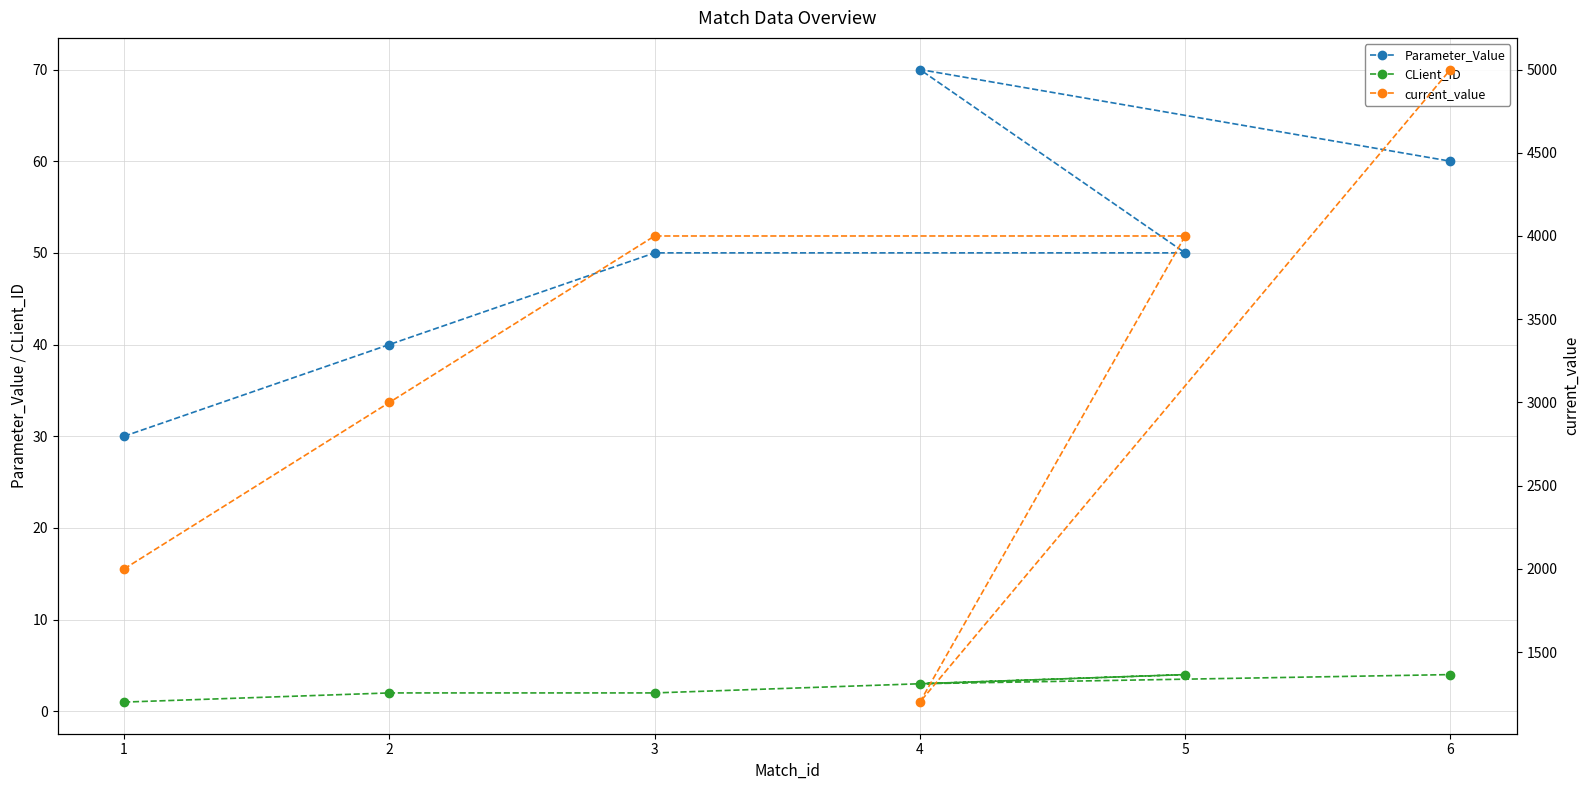

What is the greatest value displayed?

5000